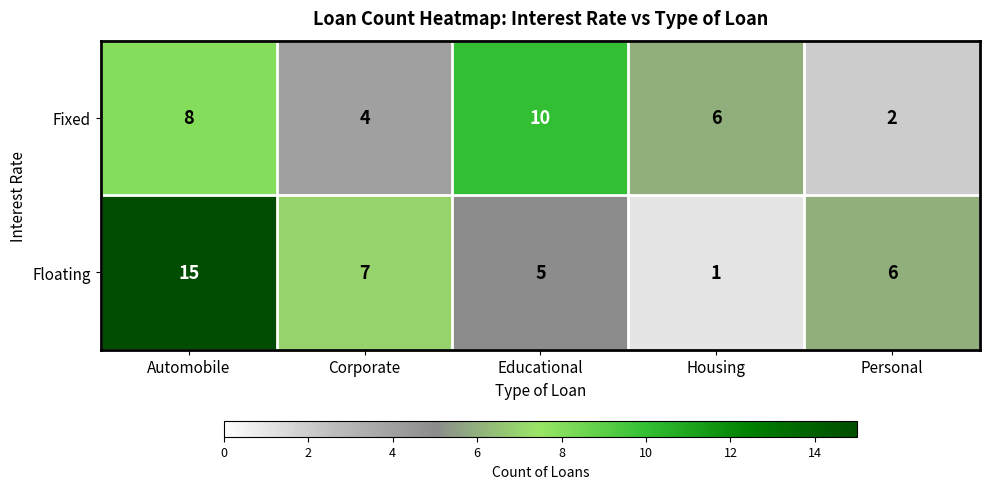

At which label does Fixed first exceed 6?

Automobile